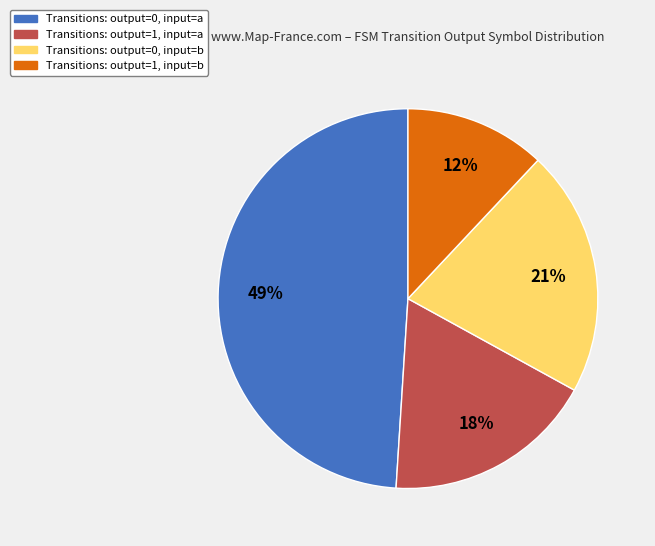

Does any single category account for the majority?

No